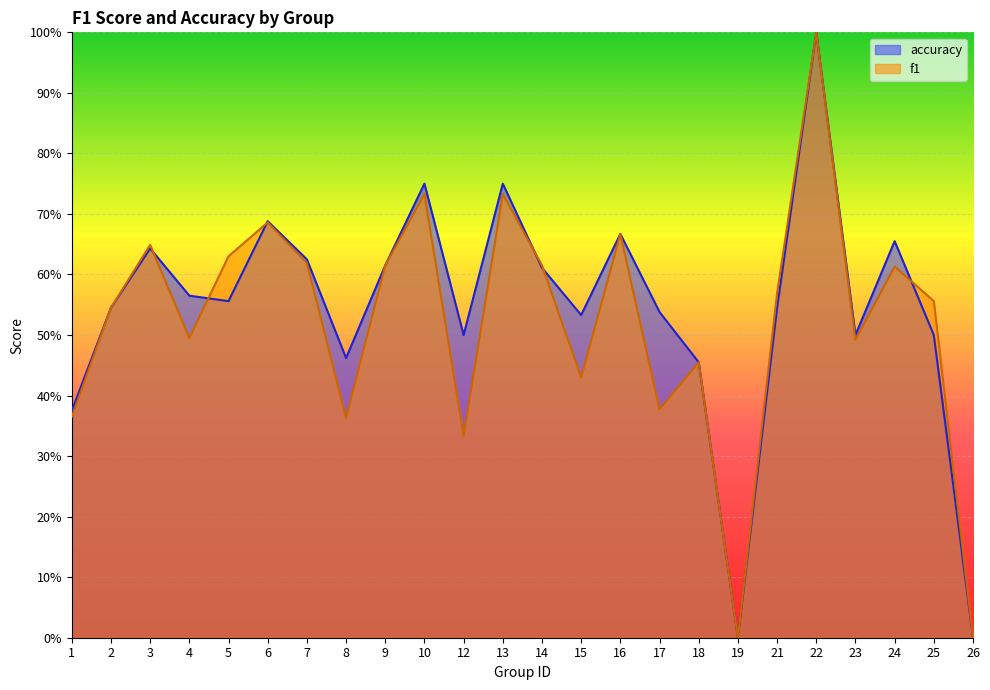

What is the total value across all series at 12?

0.8